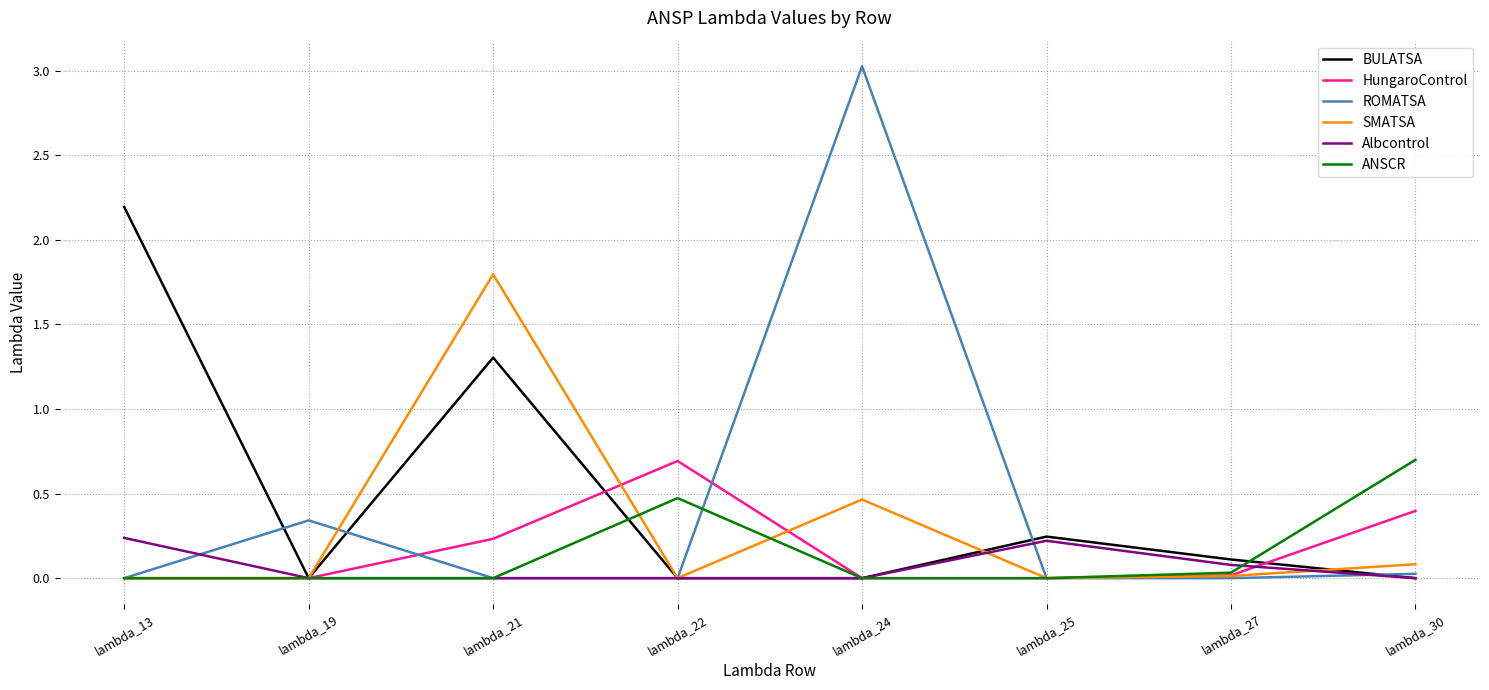

True or false: ANSCR has a value of 0.0 at lambda_19.

True